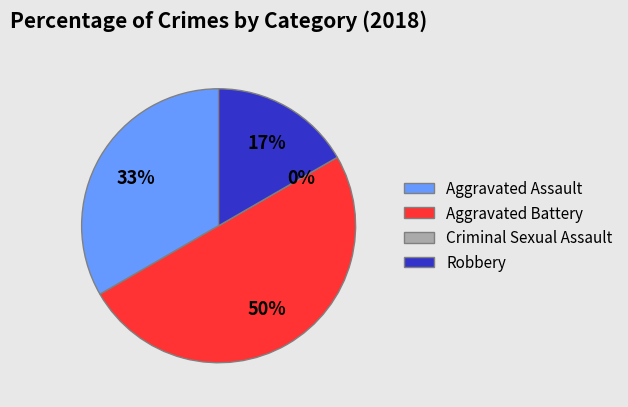

Is it true that Criminal Sexual Assault is 14% of the pie?

False